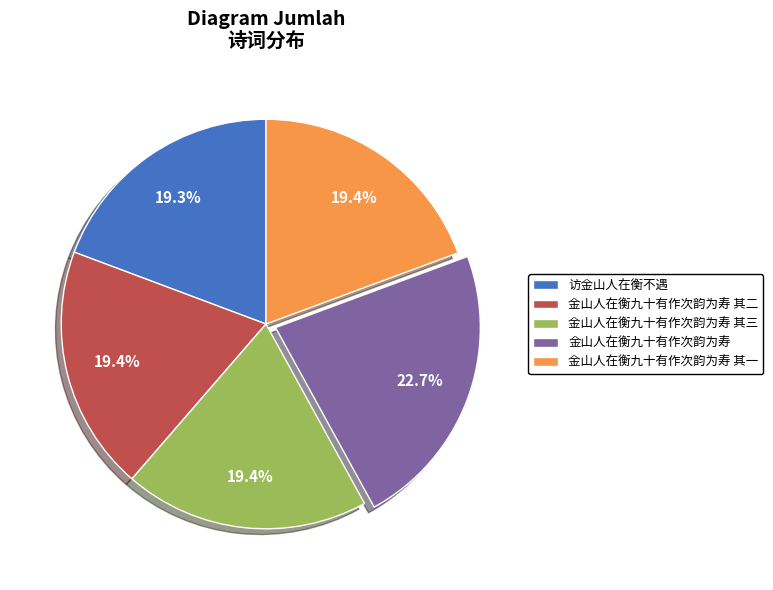

Does 金山人在衡九十有作次韵为寿 其二 represent more than half of the total?

No